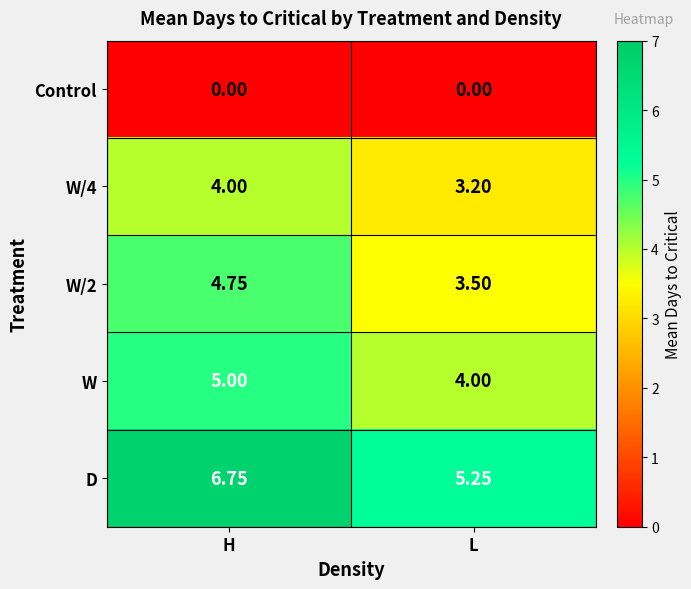

Is the value of W at H greater than the value of Control at H?

Yes